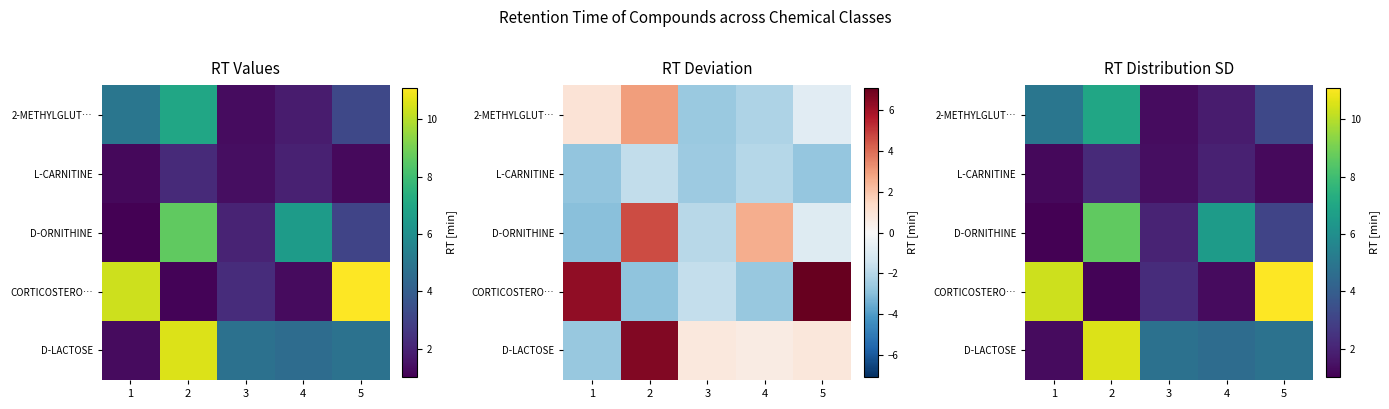

The value of D-ORNITHINE at 3 is 3.6. True or false?

False